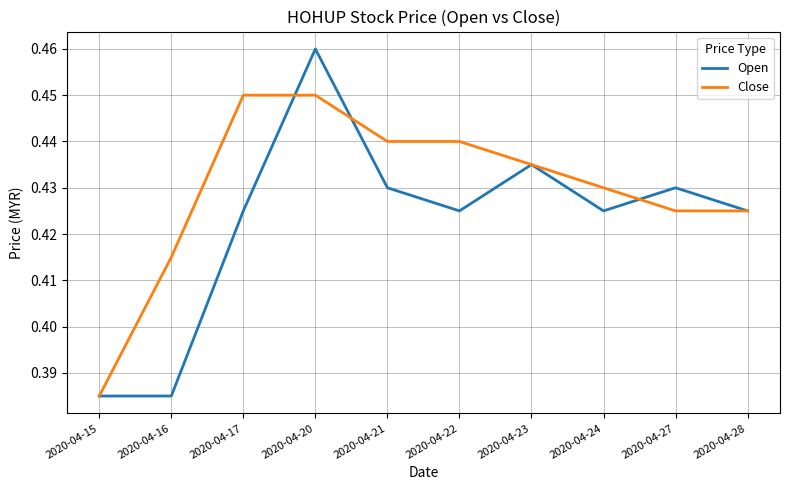

True or false: Close has a value of 0.1 at 2020-04-24.

False